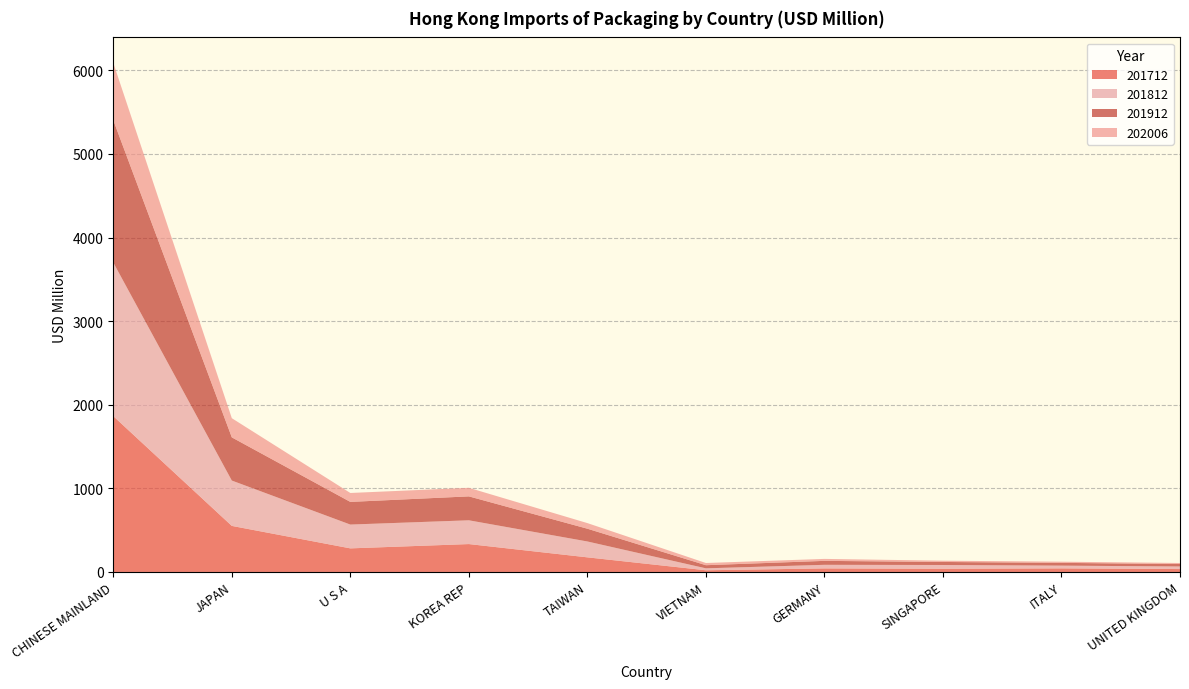

Reading right to left, what are all the values shown in this chart?

201712: 34.8	43.0	38.5	42.6	20.2	174.8	333.6	282.2	550.9	1863.6
201812: 30.7	32.8	45.0	43.0	23.3	189.9	284.3	284.8	542.4	1837.2
201912: 29.4	33.0	36.3	47.2	37.4	152.7	286.0	271.1	516.5	1702.4
202006: 12.4	14.1	15.1	23.6	26.3	67.1	102.5	106.7	229.3	685.7